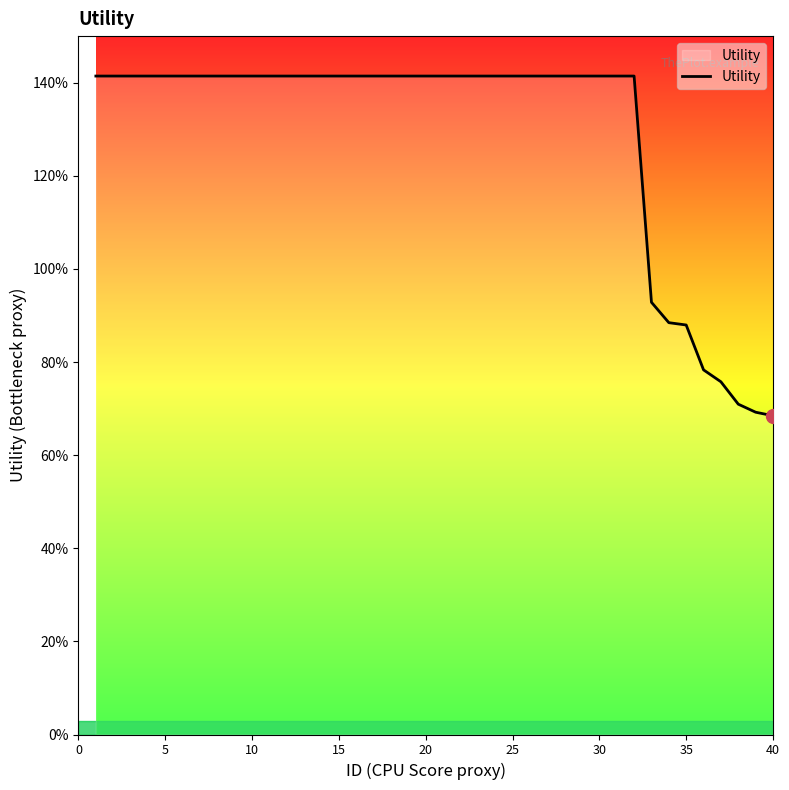

Does the chart display data point markers on the line(s)?

No